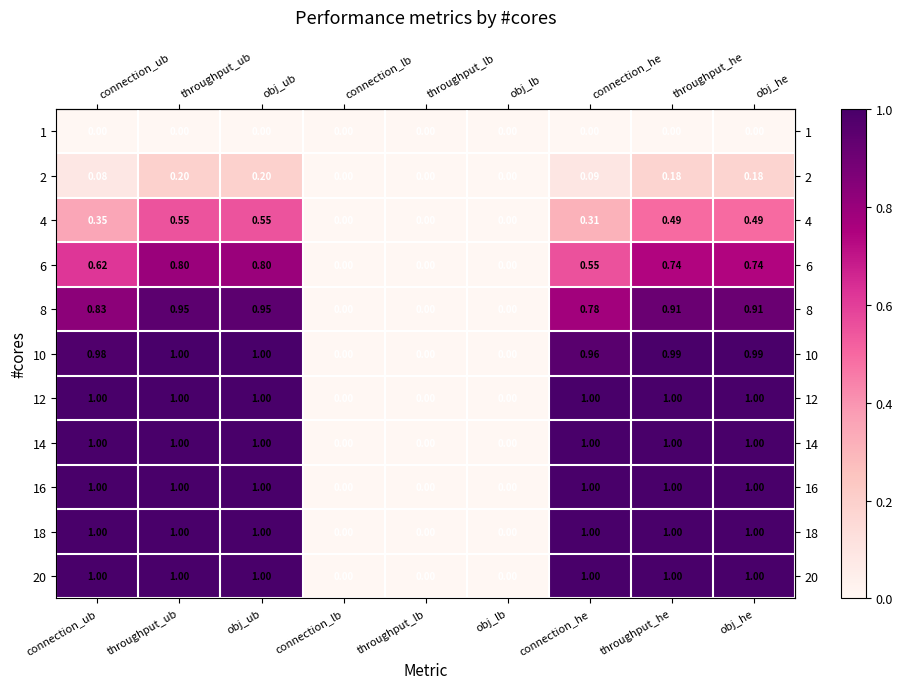

Is the value of 4 at obj_ub greater than the value of 1 at obj_lb?

Yes